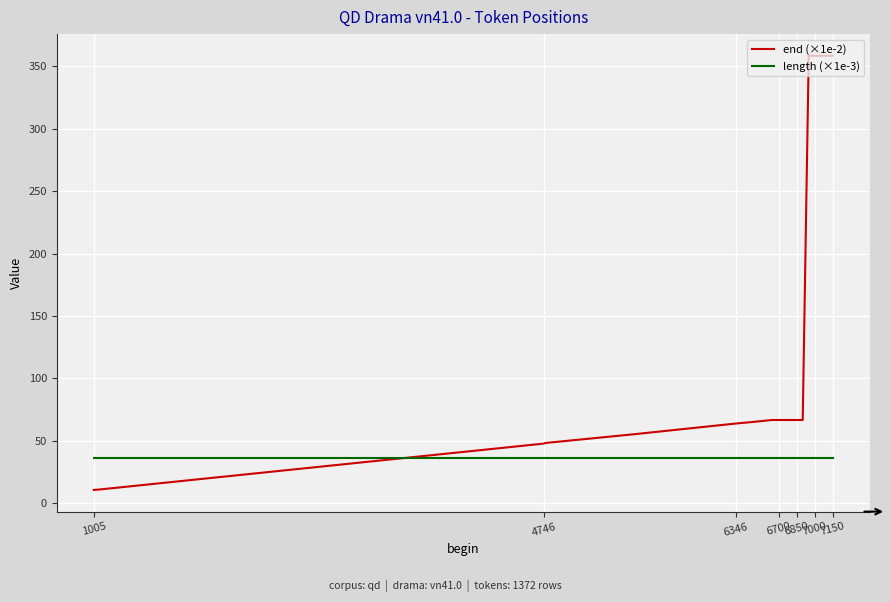

Rank the series by their maximum value, from highest to lowest.

end (×1e-2), length (×1e-3)